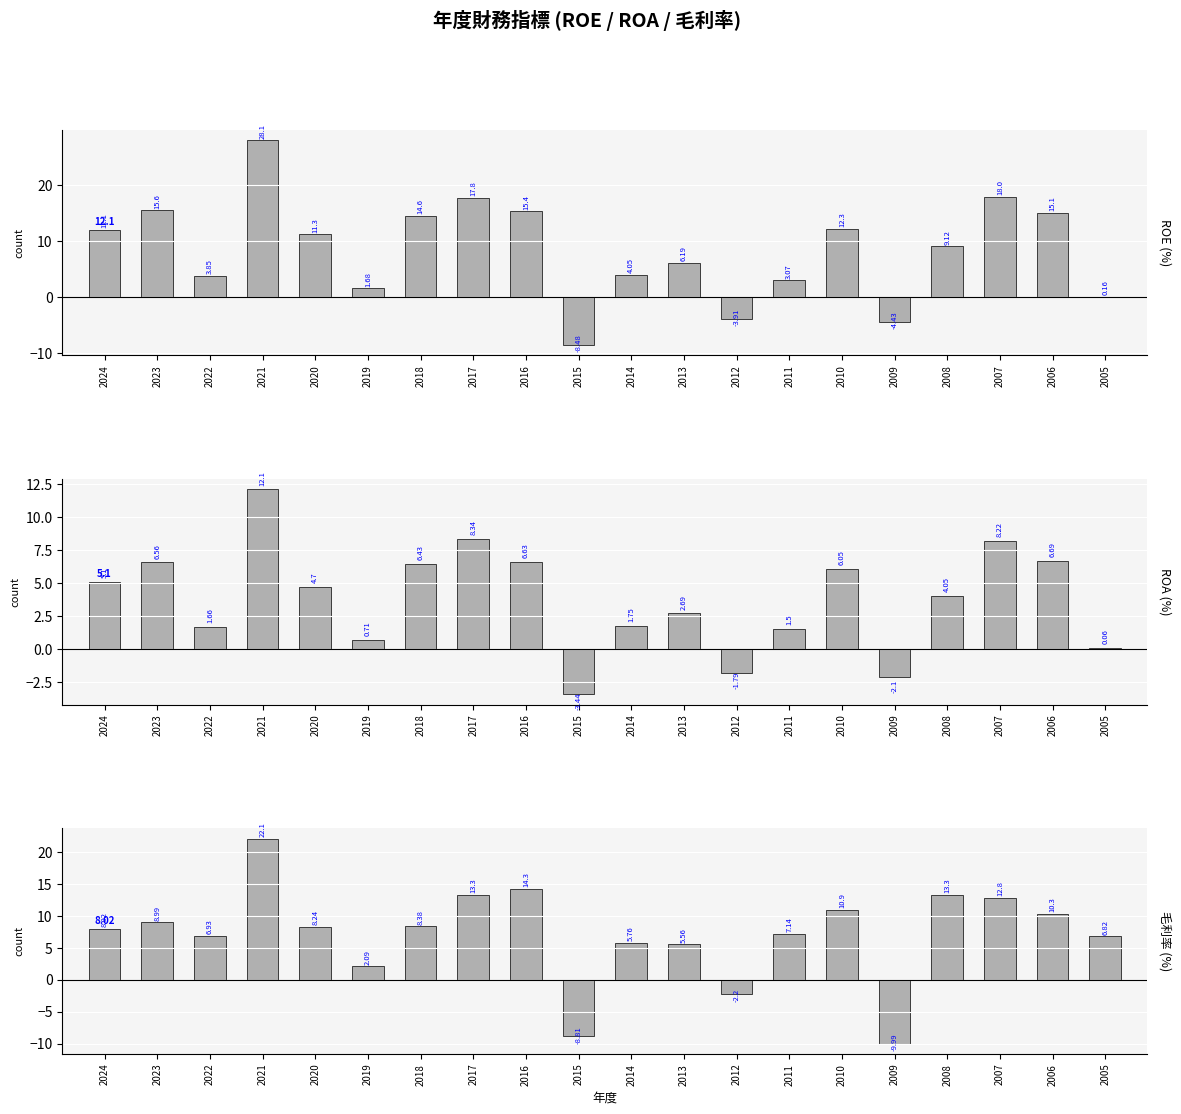

How many values in the ROE series are below 11?

10